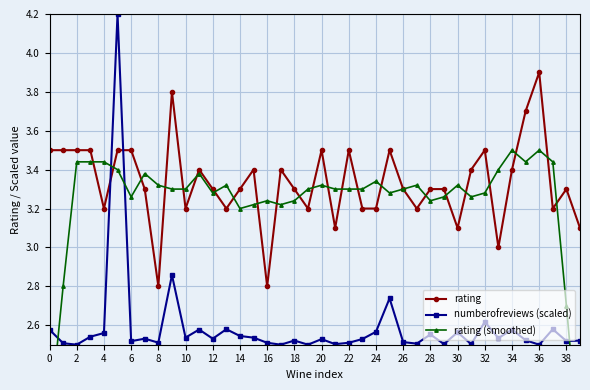

Is it true that rating equals 4.9 at 10?

False